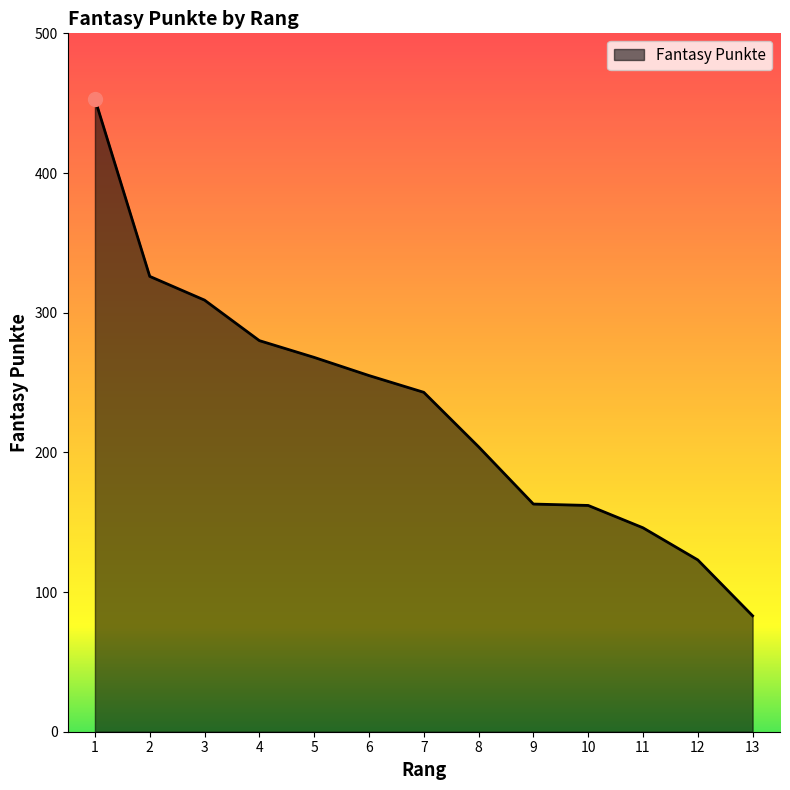

Read the value at 10, to the nearest 10.

160